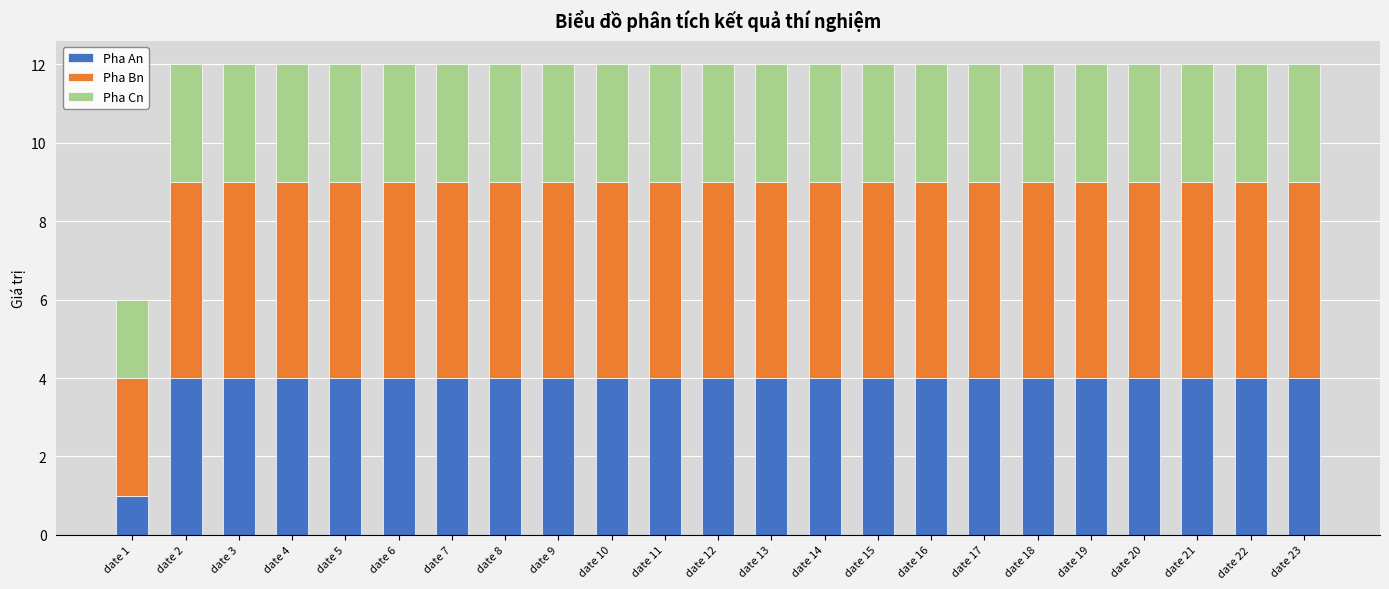

The value of Pha An at date 12 is 4. True or false?

True